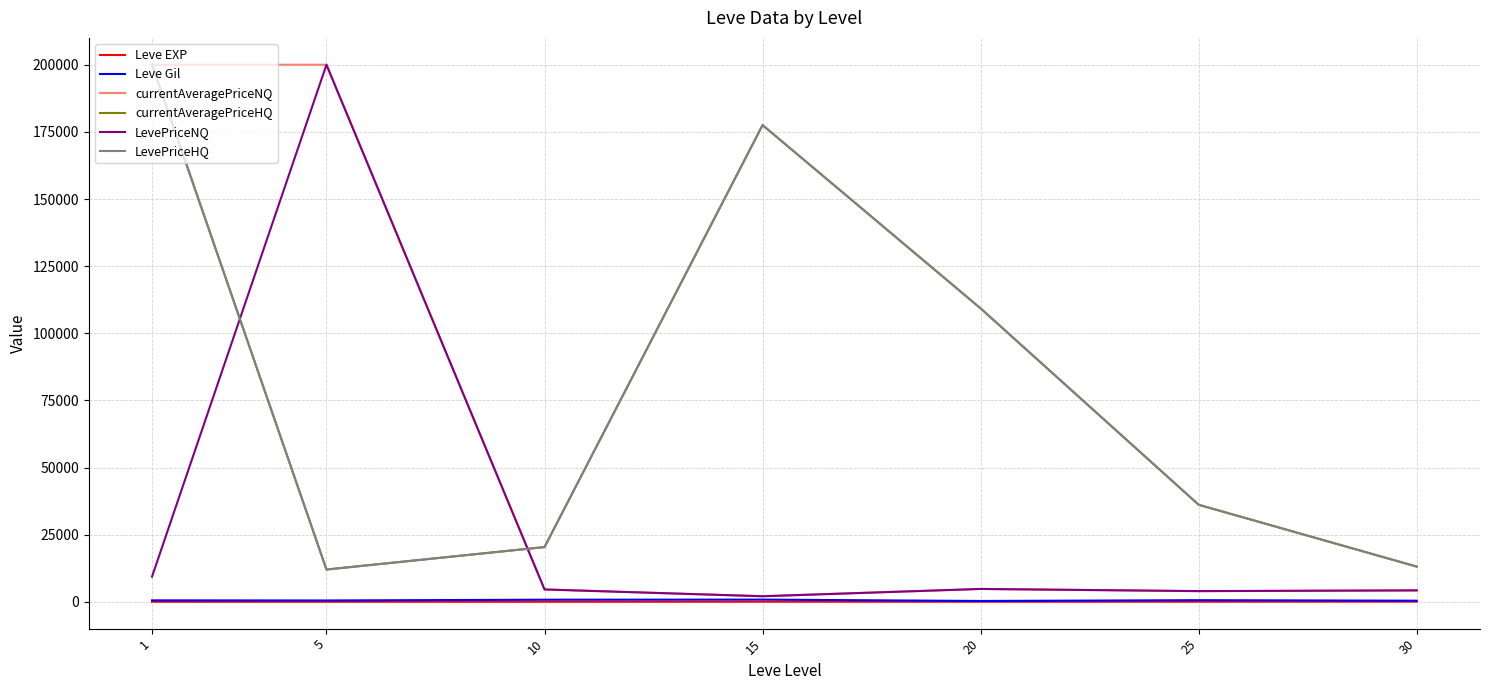

Is this an area chart (filled region under the line)?

No